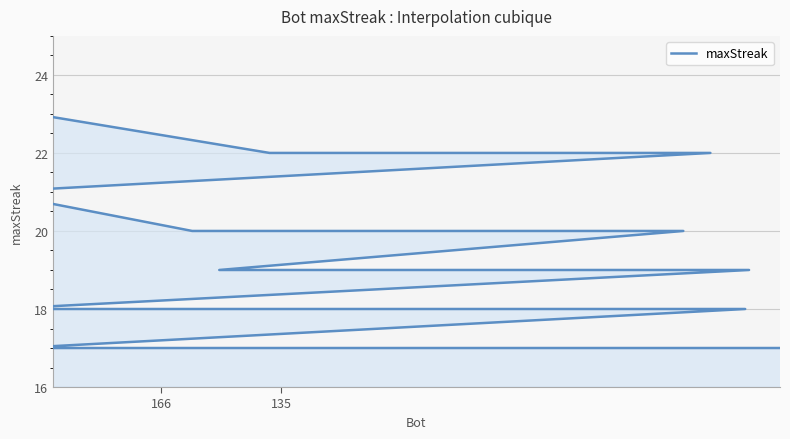

How many lines are shown in the chart?

1